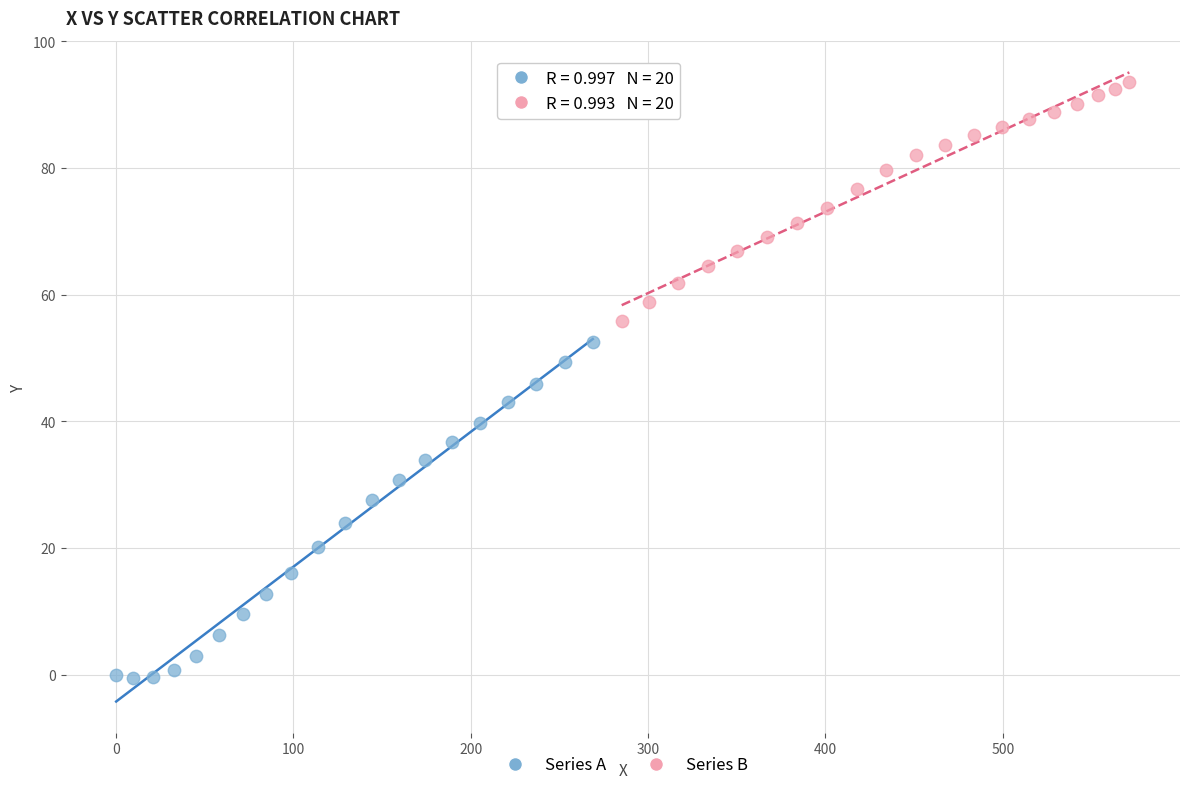

Which series has the largest Y range (max minus min)?

Series A